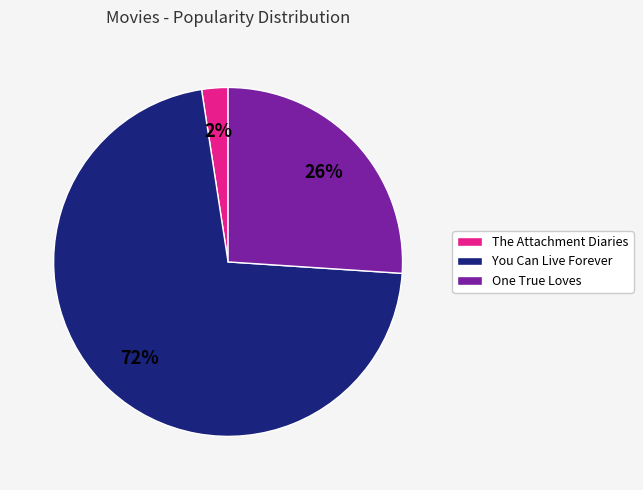

To the nearest percent, what percentage of the pie is The Attachment Diaries?

2%